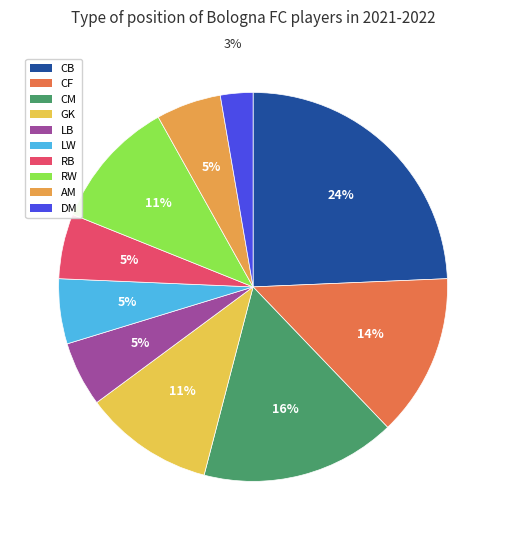

Count the number of slices in the pie.

10